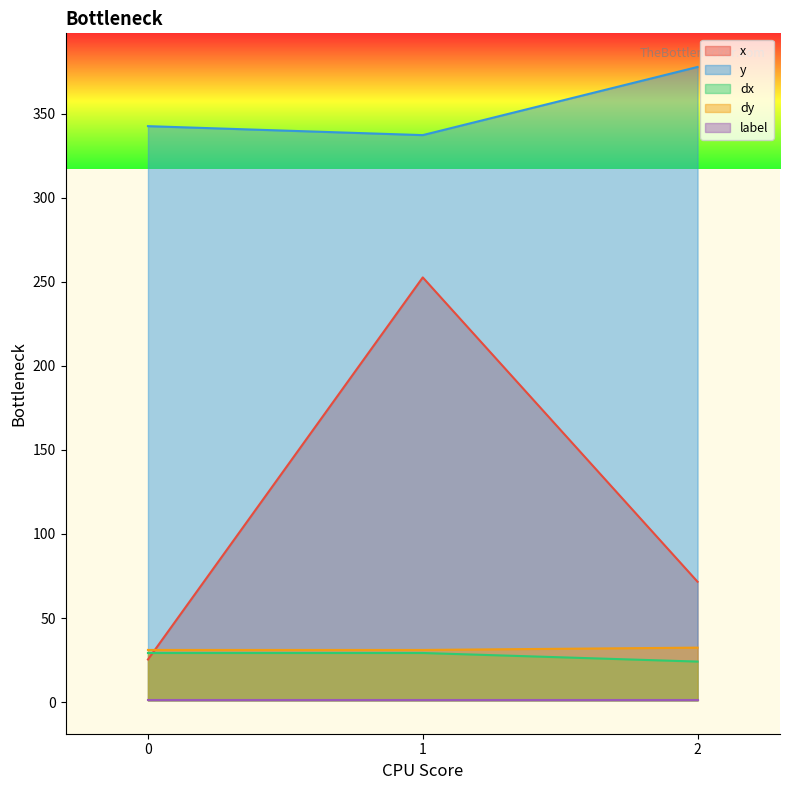

What is the total value across all series at 0?

429.2